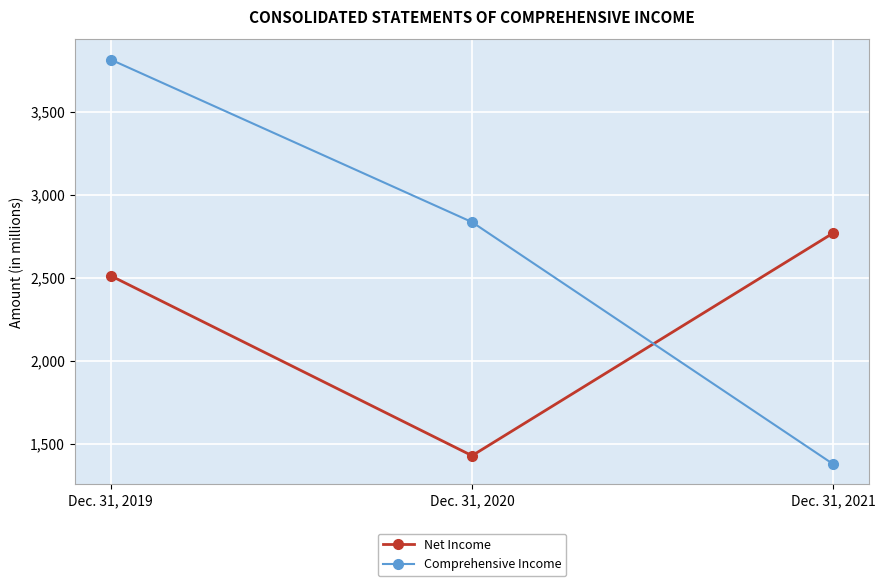

What is the total value across all series at Dec. 31, 2019?

6328